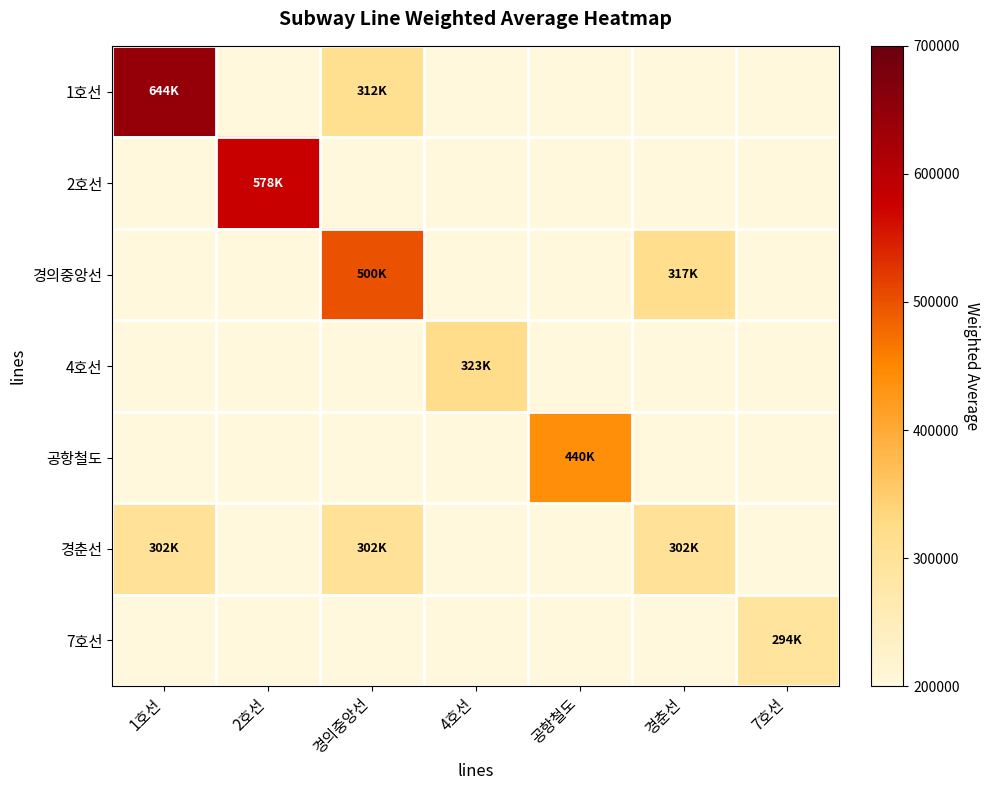

What is the minimum value shown in the chart?

293535.8